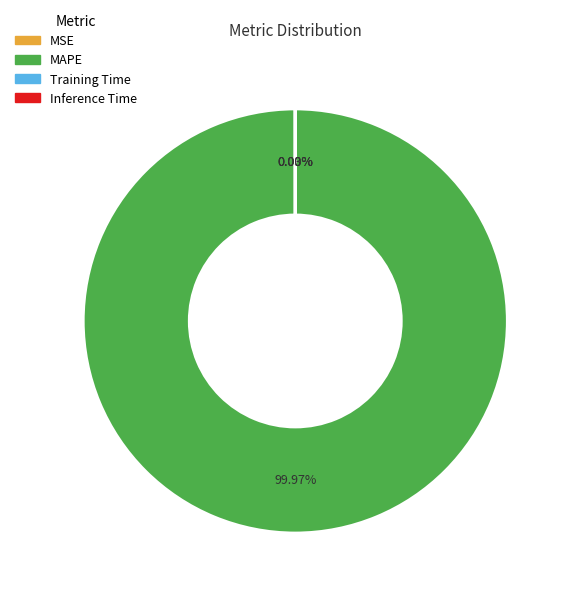

What is the majority slice?

MAPE